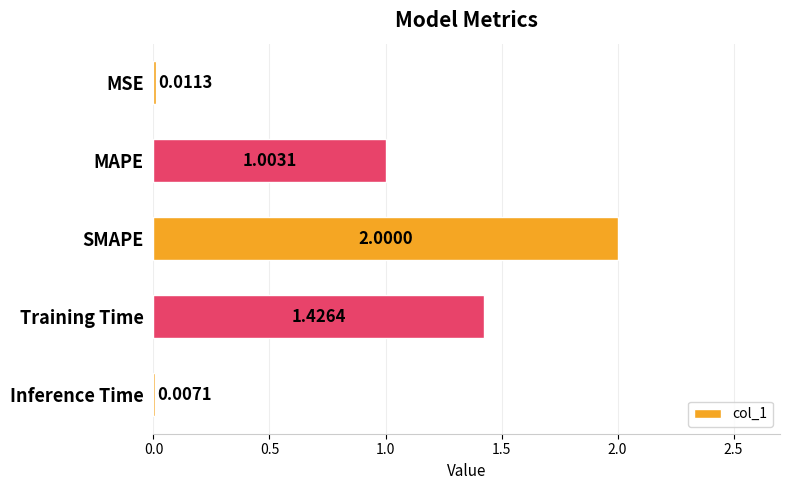

What is the sum of all values?

4.4